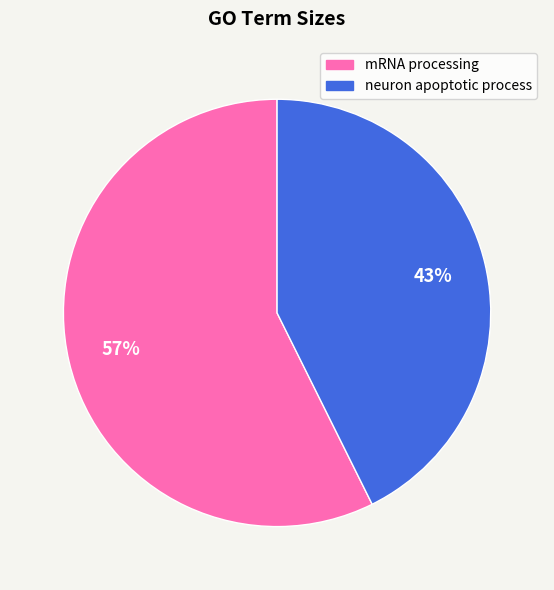

Is it true that mRNA processing is 57% of the pie?

True